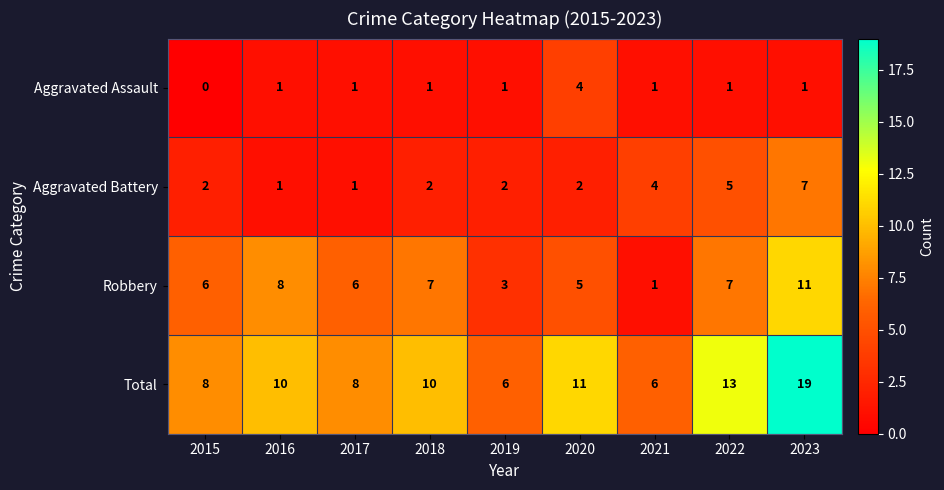

At which label does Aggravated Battery reach its peak?

2023